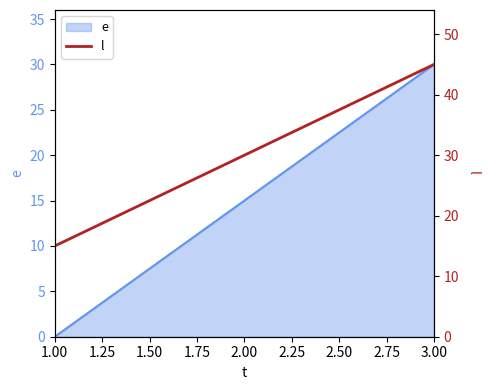

Which category has the lowest value across all series?

1.00